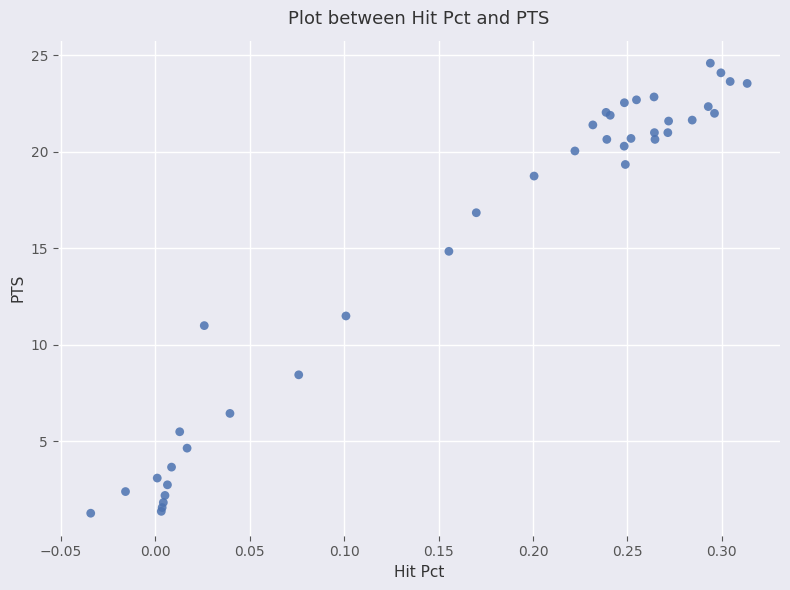

What Y value in the scatter plot is closest to 12?

11.5